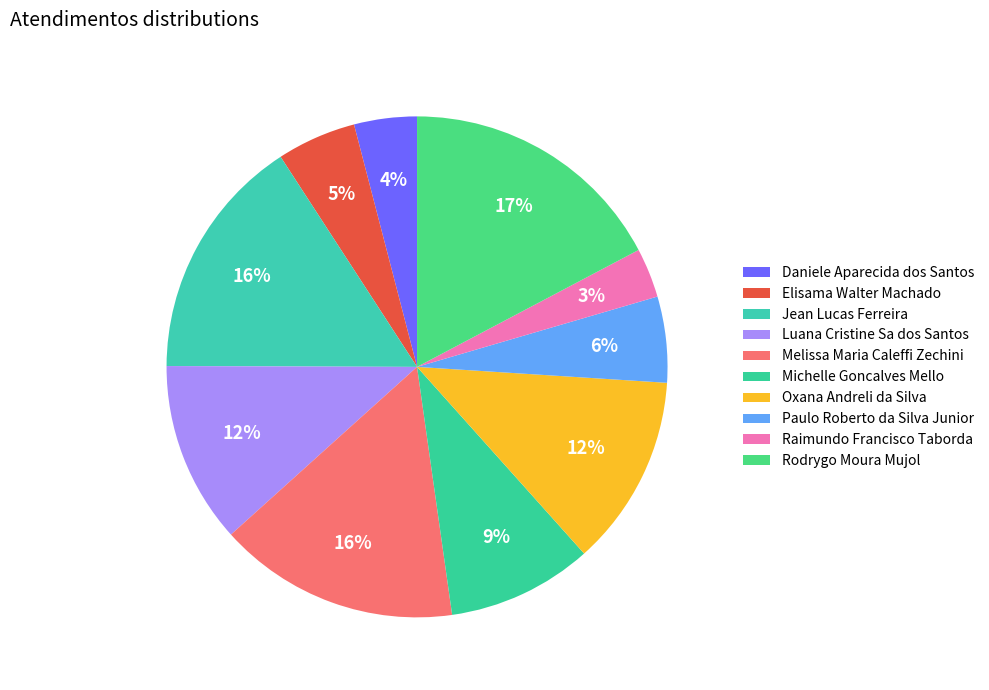

How many slices are in this pie chart?

10